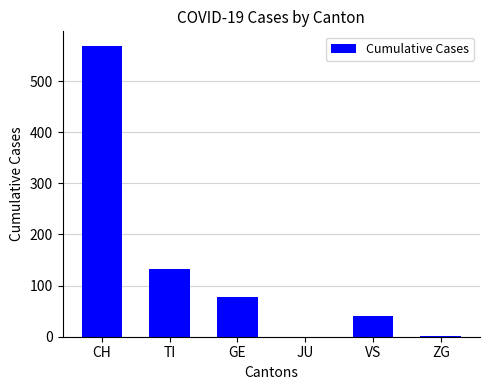

What is the greatest value displayed?

569